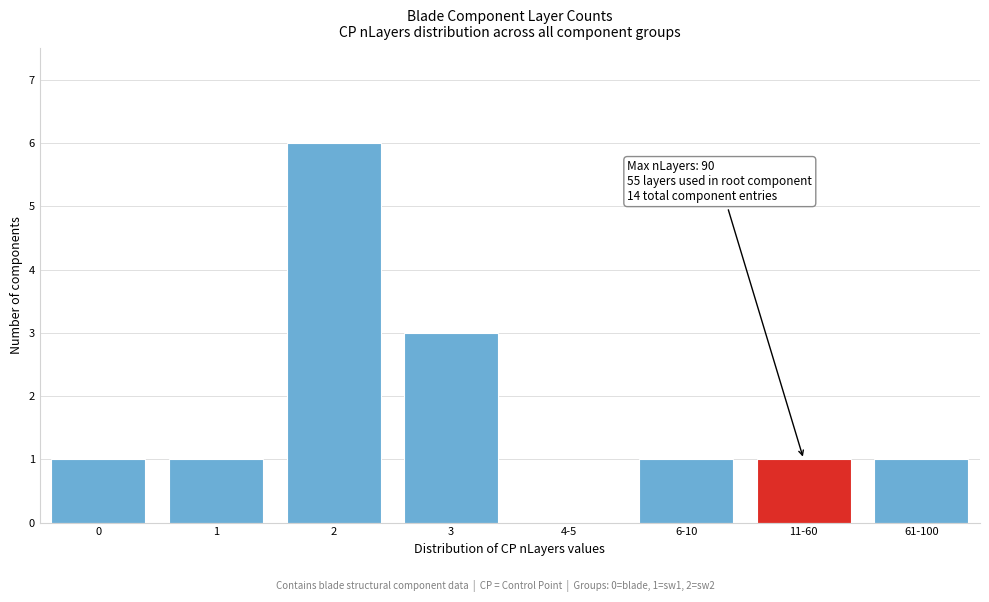

Reading left to right, what are all the values shown in this chart?

0=1	1=1	2=6	3=3	4-5=0	6-10=1	11-60=1	61-100=1